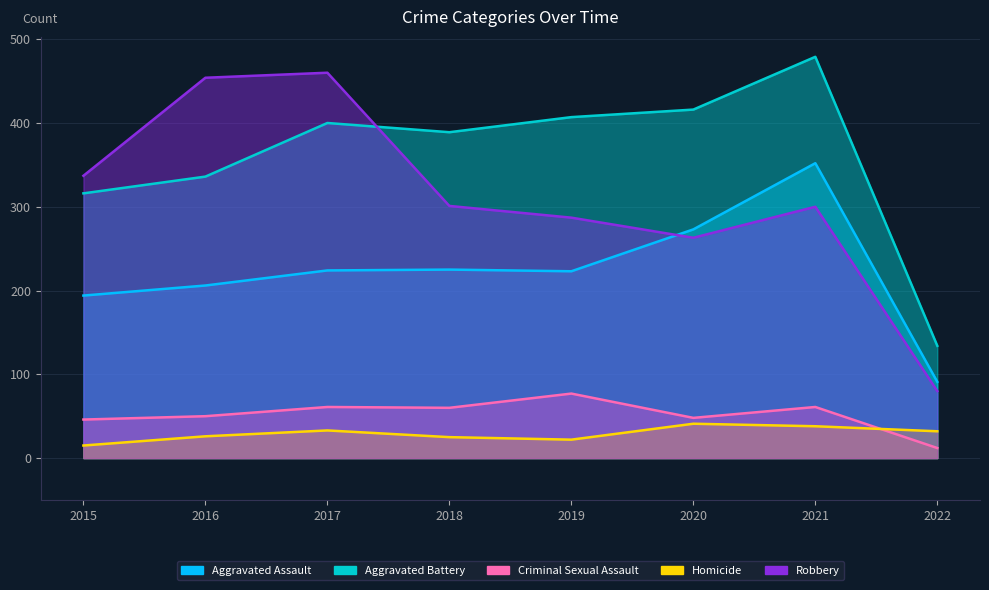

What is the average value of the Robbery series?

310